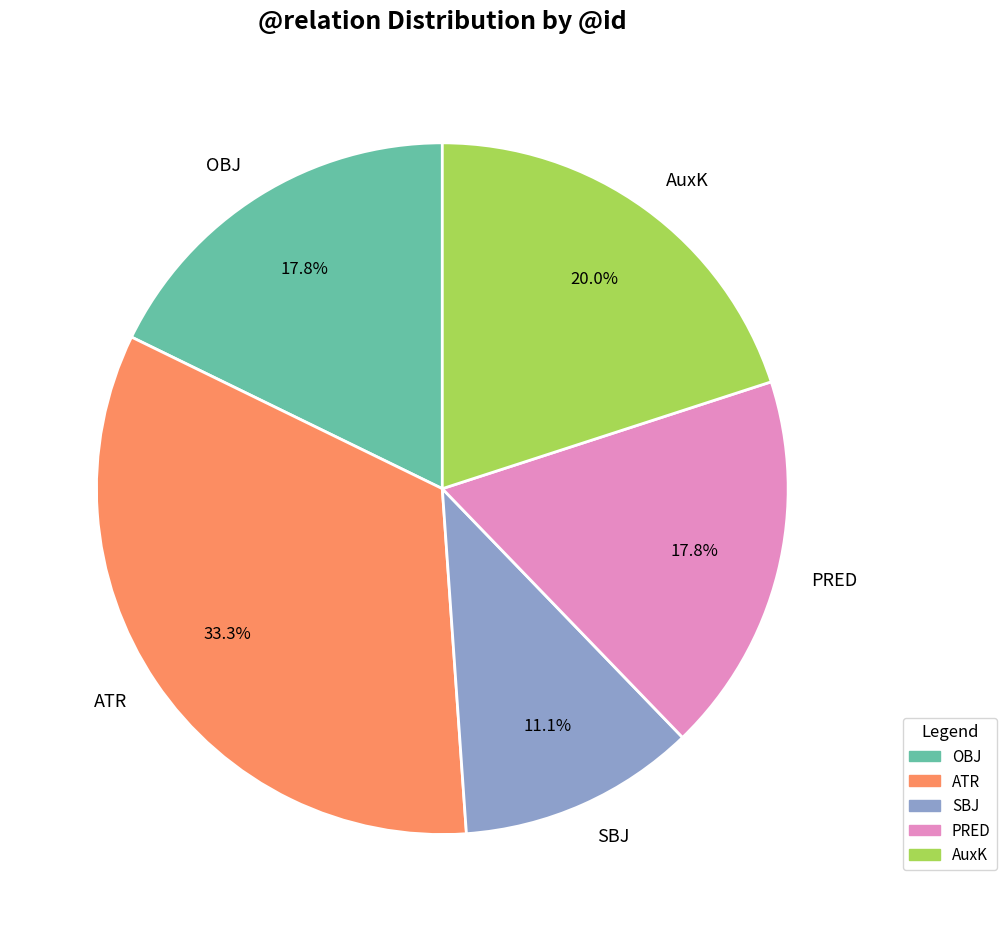

Approximately how many times larger is the value at ATR compared to AuxK?

1.7